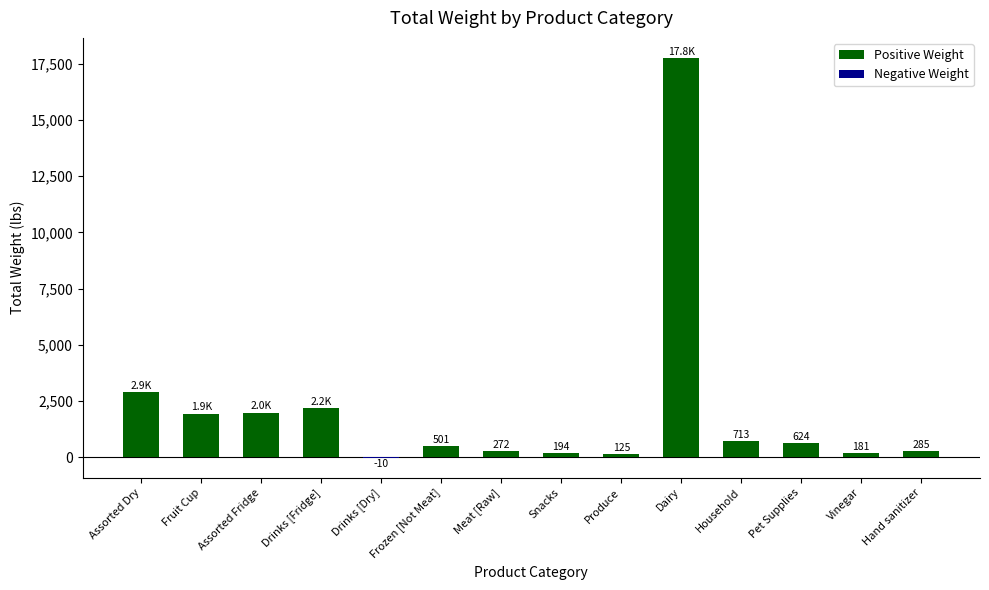

What is the difference between the maximum and minimum values in the Positive Weight series?

17758